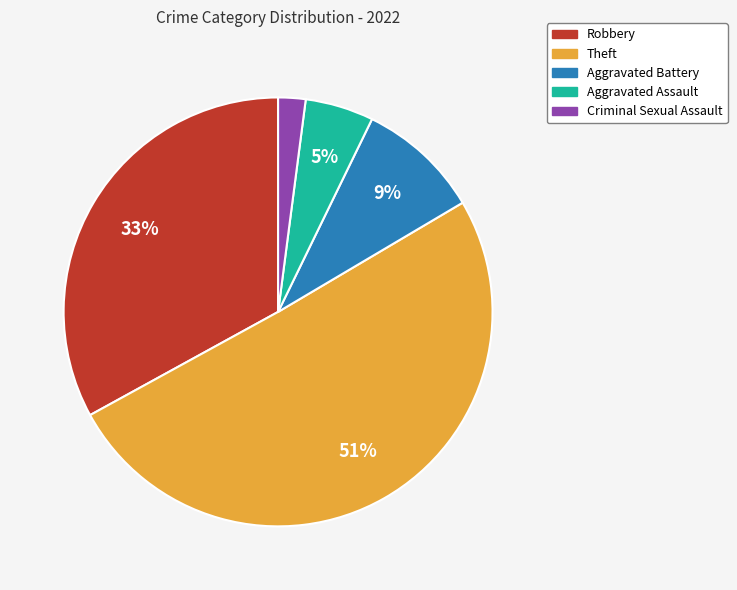

To the nearest percent, what is the average slice percentage?

20%